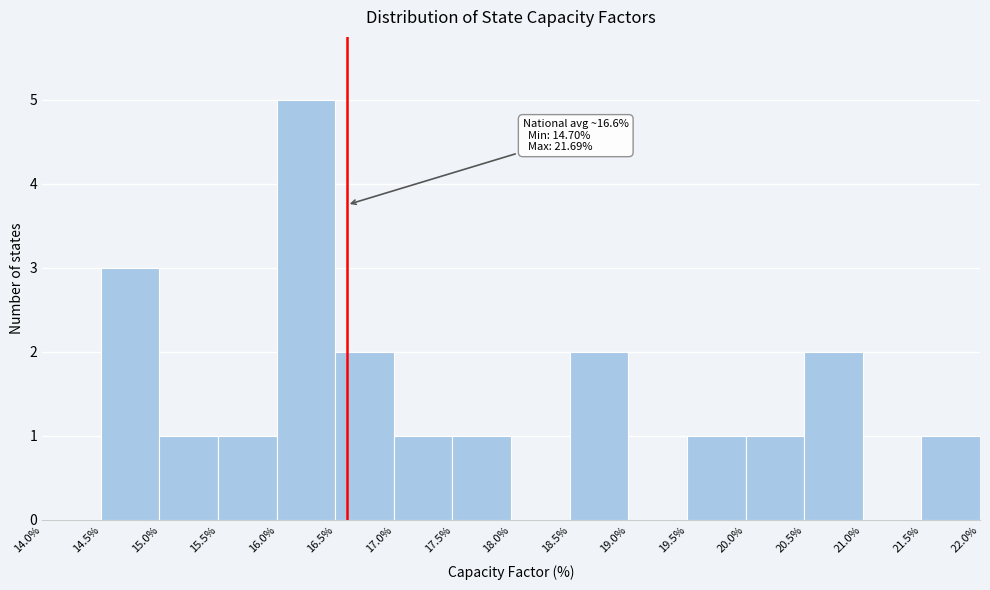

Which range on the x-axis has the tallest bar?

16.0% to 16.5%